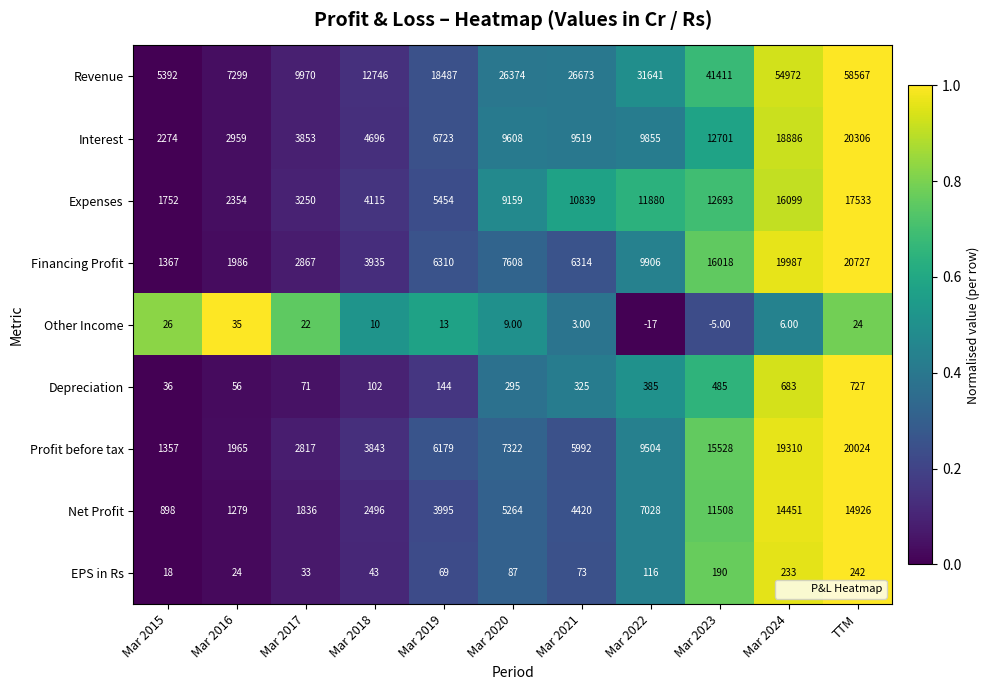

Which series changed the most between Mar 2015 and TTM?

Revenue